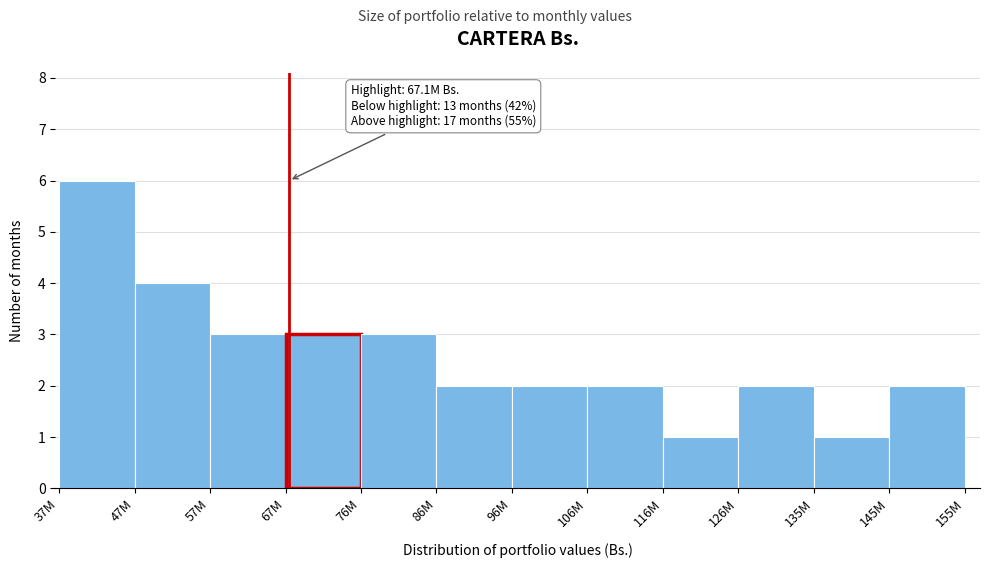

Reading right to left, extract all data points from this chart.

145M=2	135M=1	126M=2	116M=1	106M=2	96M=2	86M=2	76M=3	67M=3	57M=3	47M=4	37M=6